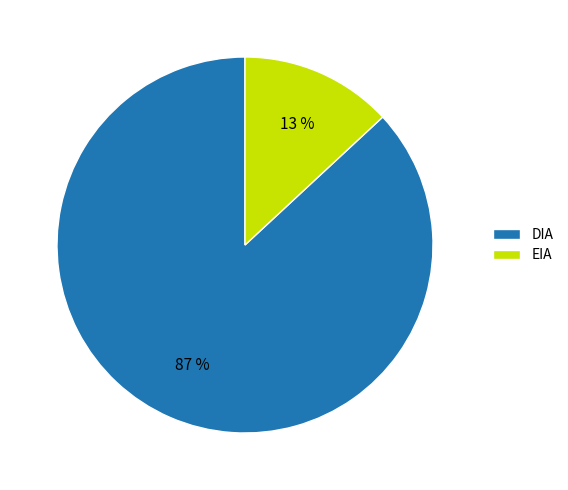

To the nearest percent, what is the difference between the DIA and EIA slice percentages?

74%